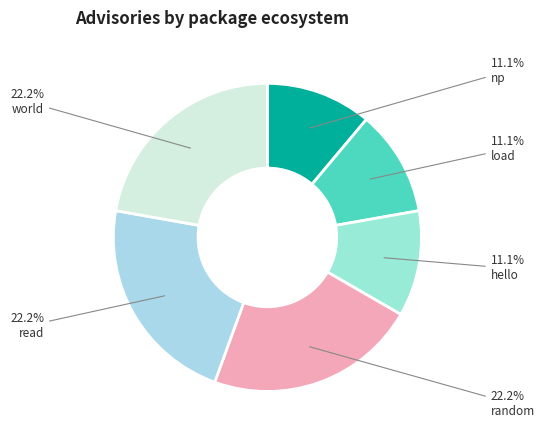

How many slices are in this pie chart?

6